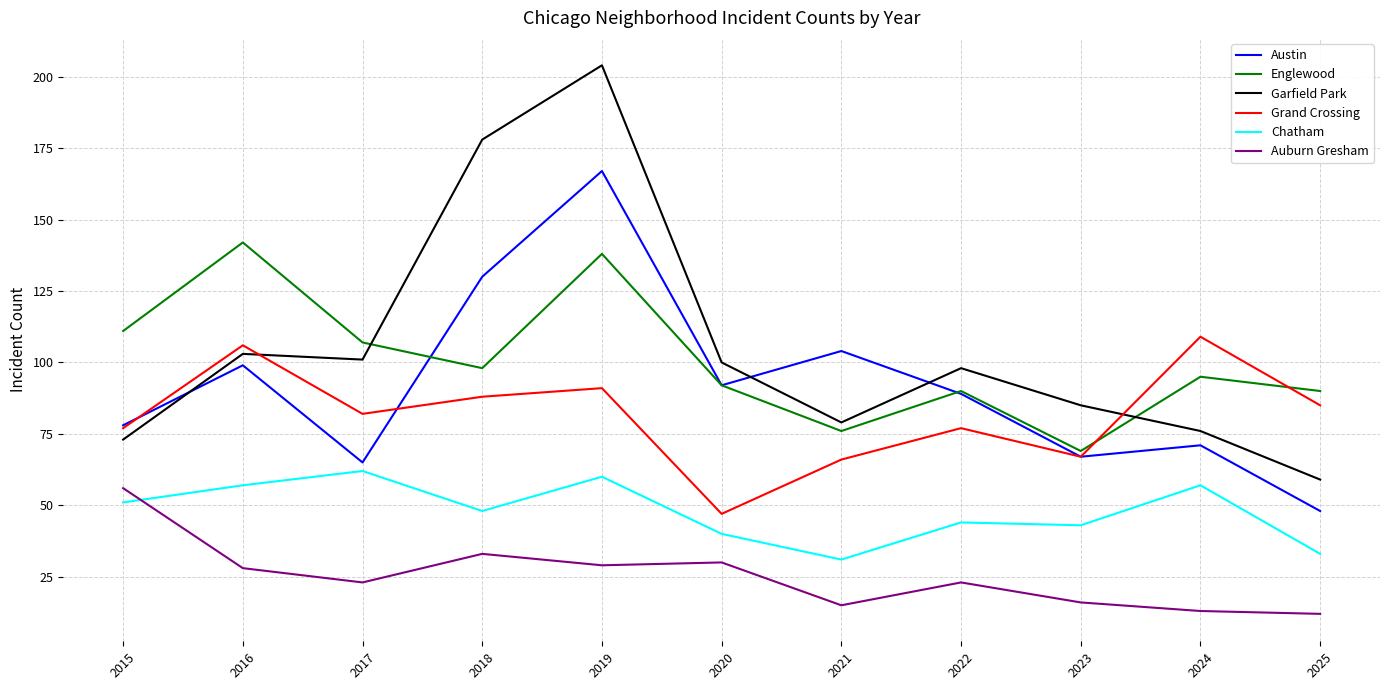

Reading left to right, what are all the values shown in this chart?

Austin: 78	99	65	130	167	92	104	89	67	71	48
Englewood: 111	142	107	98	138	92	76	90	69	95	90
Garfield Park: 73	103	101	178	204	100	79	98	85	76	59
Grand Crossing: 77	106	82	88	91	47	66	77	67	109	85
Chatham: 51	57	62	48	60	40	31	44	43	57	33
Auburn Gresham: 56	28	23	33	29	30	15	23	16	13	12